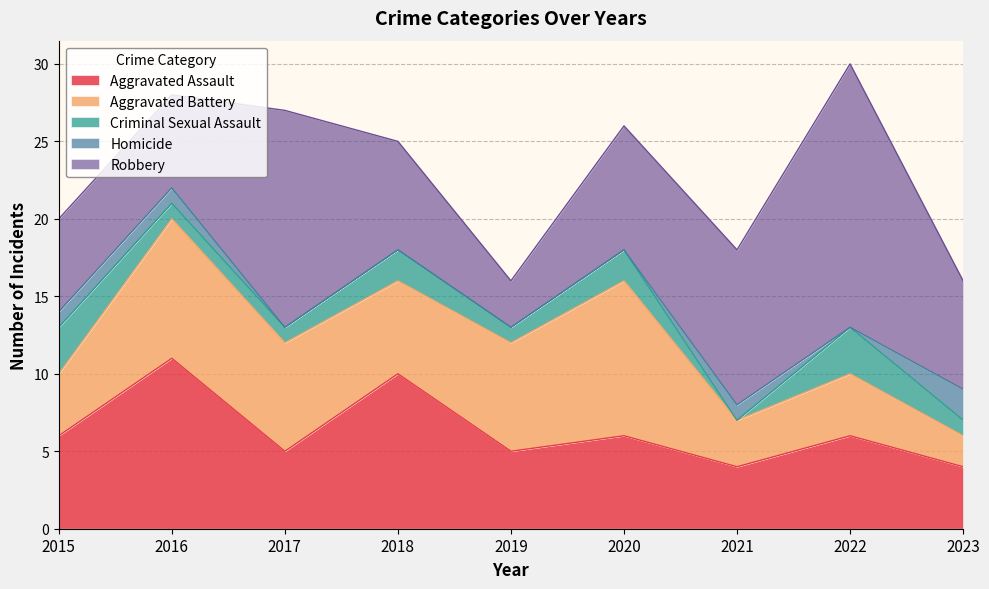

Does the chart display data point markers on the line(s)?

No